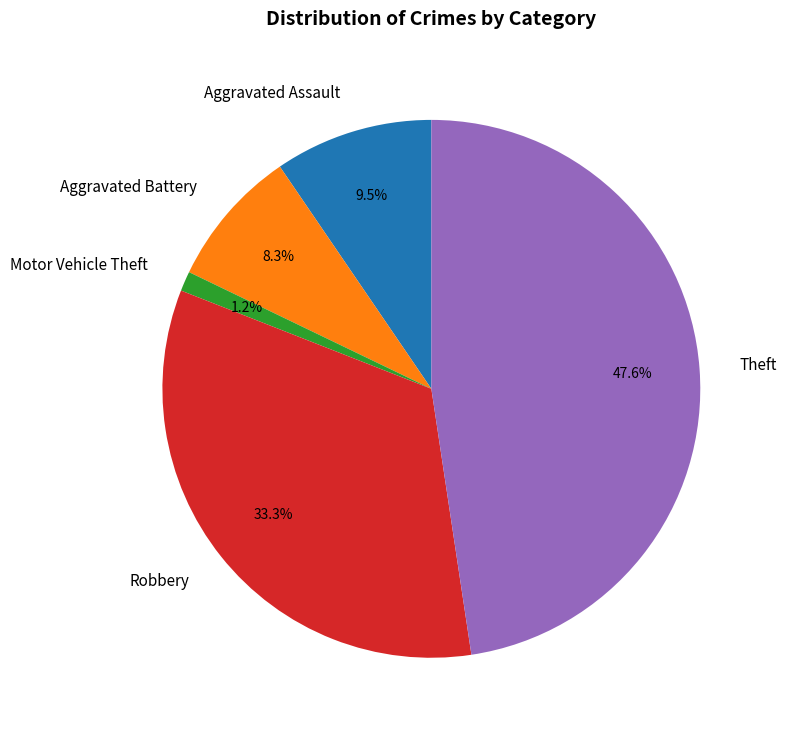

Between Robbery and Aggravated Assault, which is larger?

Robbery